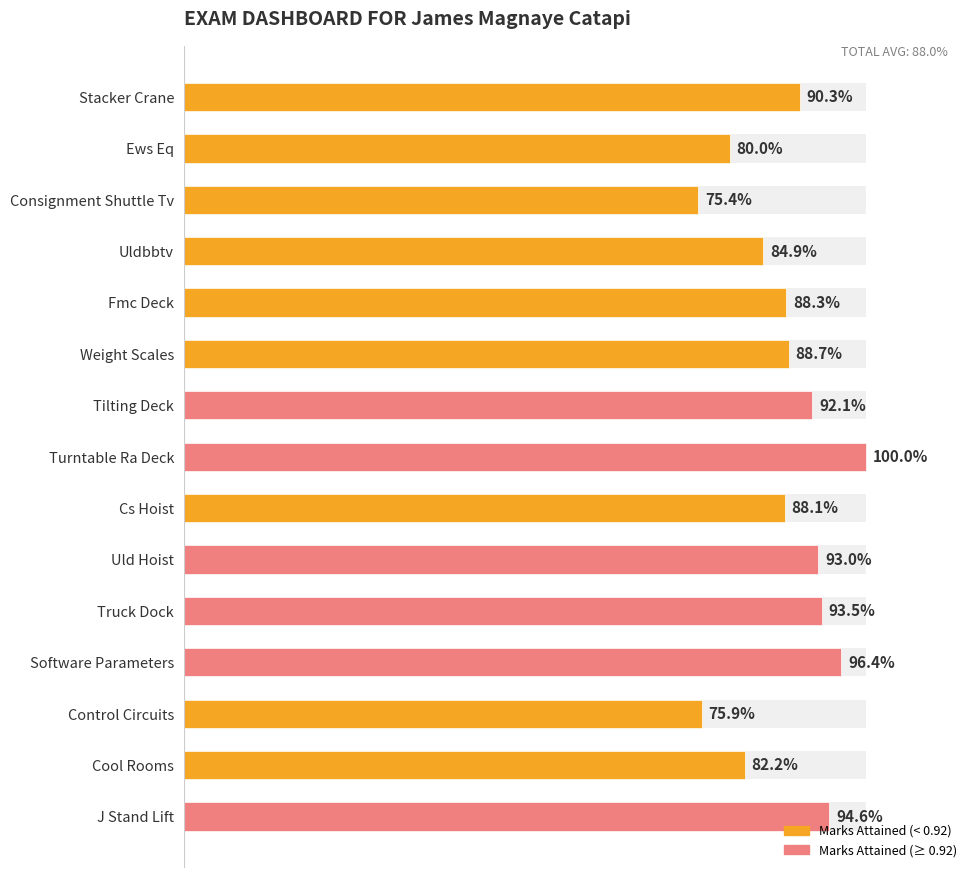

What is the value of the 3rd bar from the left?

0.8